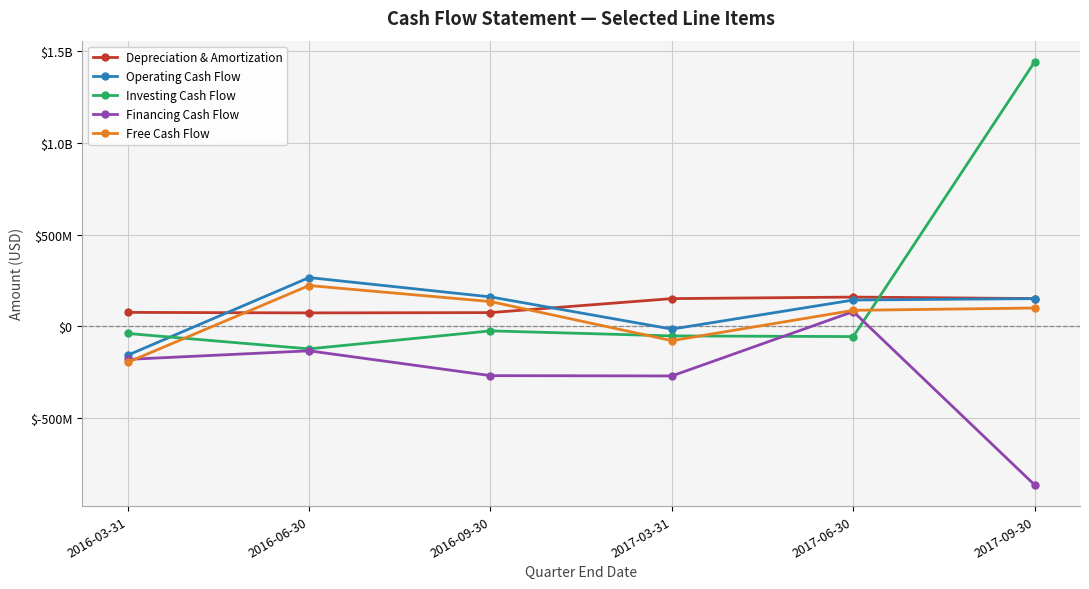

Is this an area chart (filled region under the line)?

No